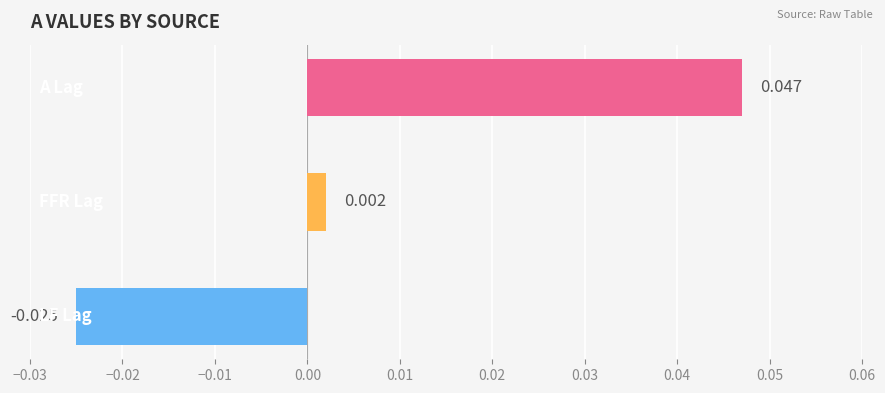

How many values are above zero?

2